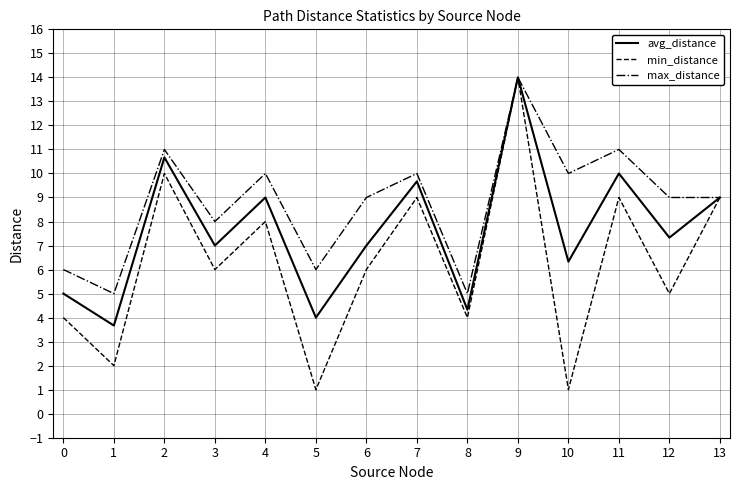

What is the sum of the min_distance values at 12 and 8?

9.0